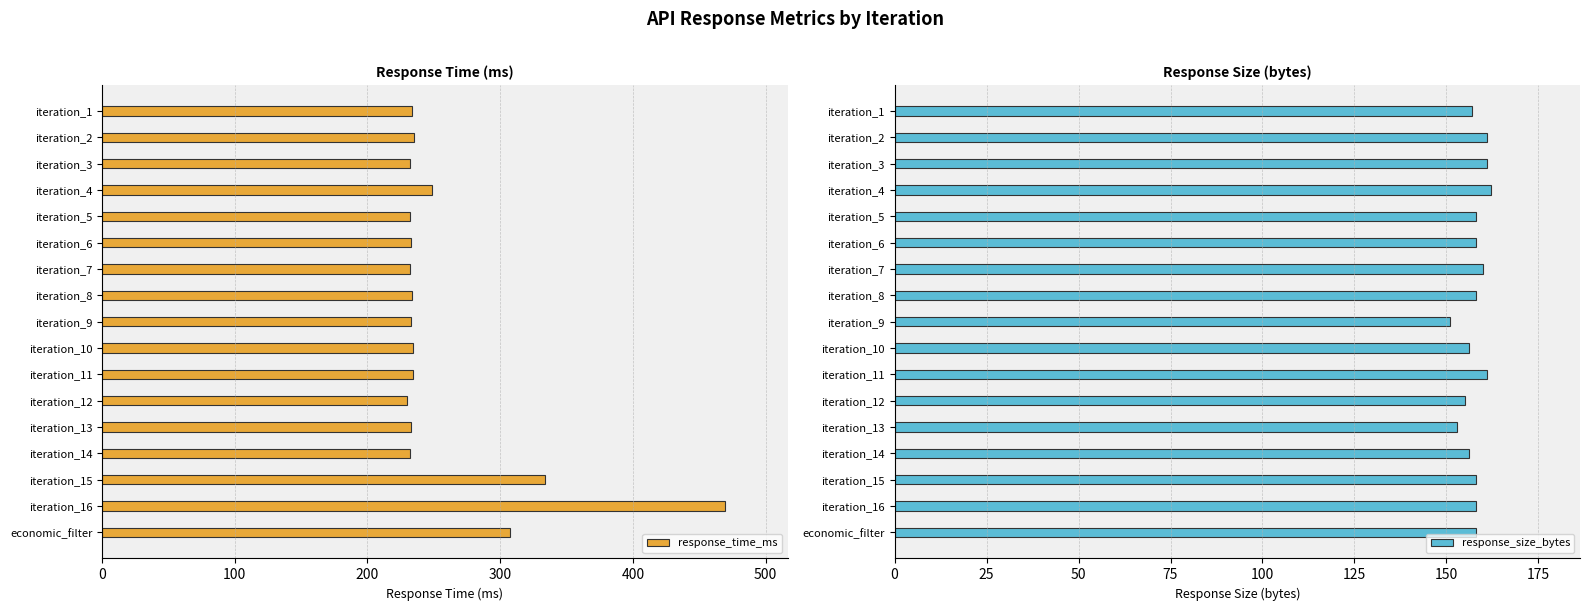

Where is response_time_ms nearest to the value 349?

iteration_15